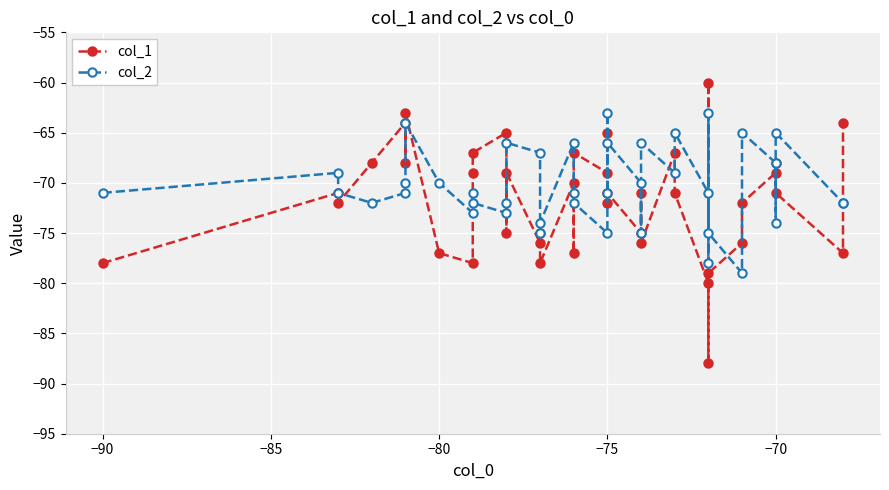

After their last crossing, which series has the higher values: col_1 or col_2?

col_1